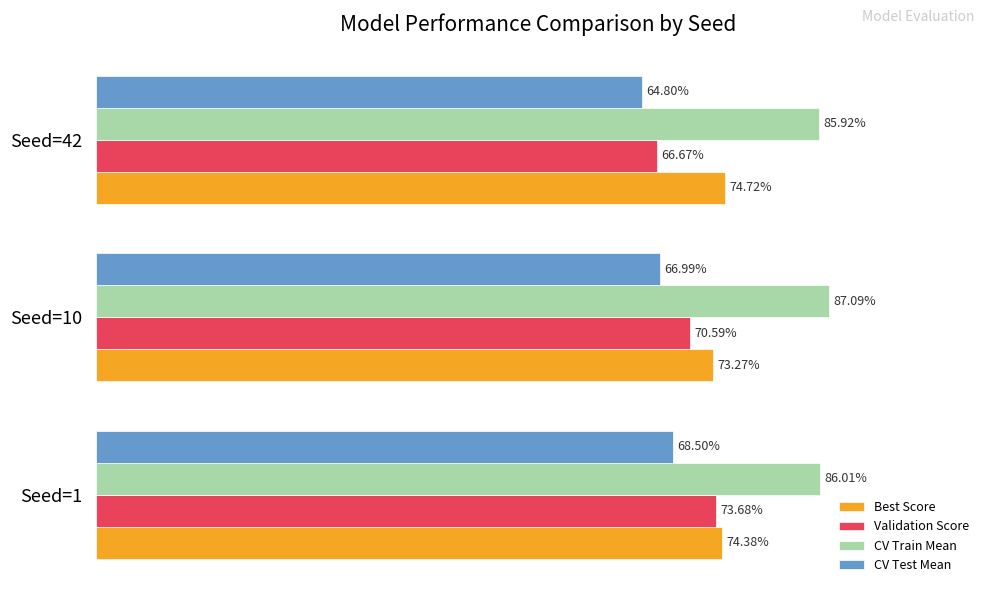

At how many categories does at least one series exceed 0?

3